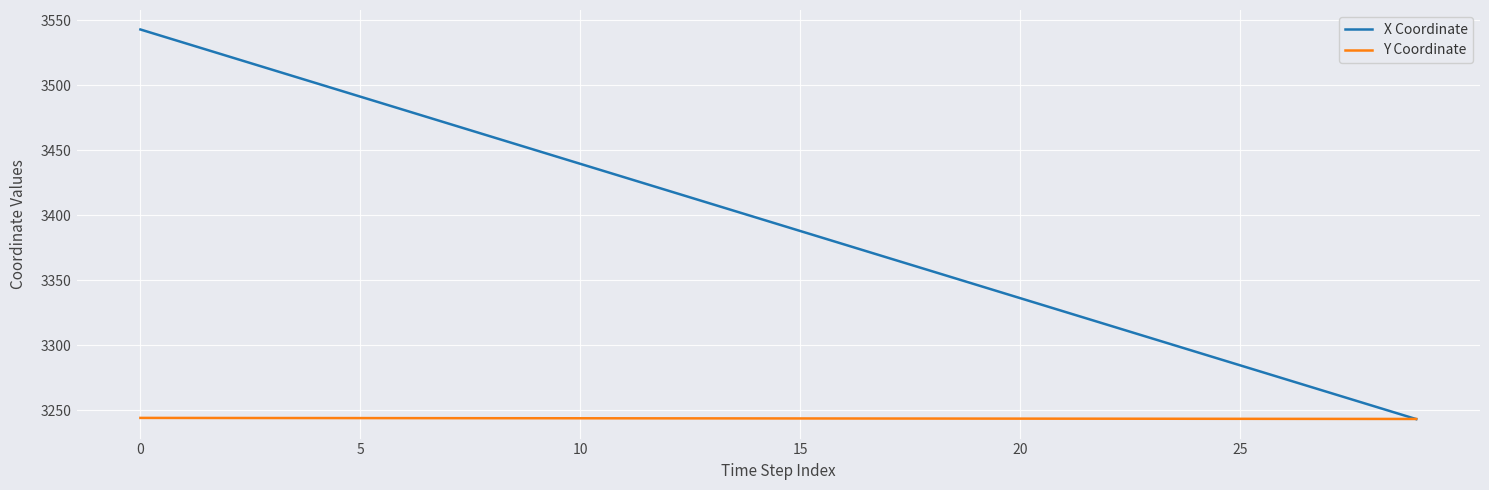

What is the highest value of the X Coordinate series?

3543.0